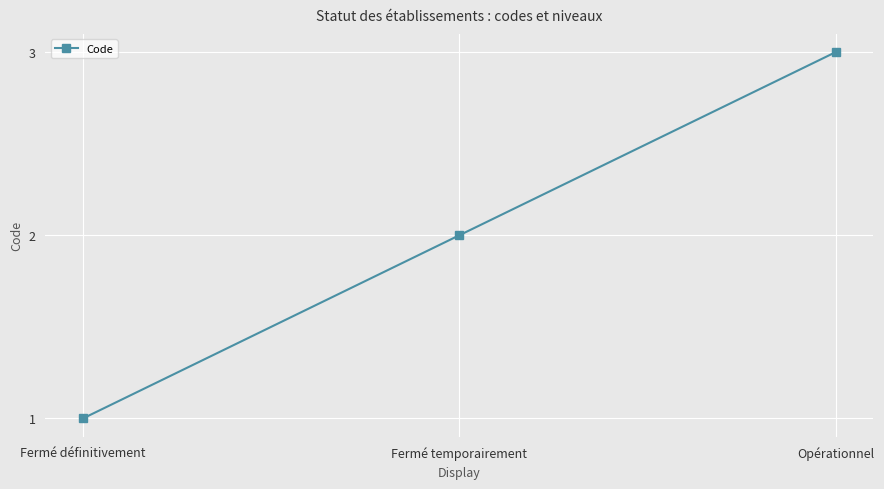

What is the smallest value displayed?

1